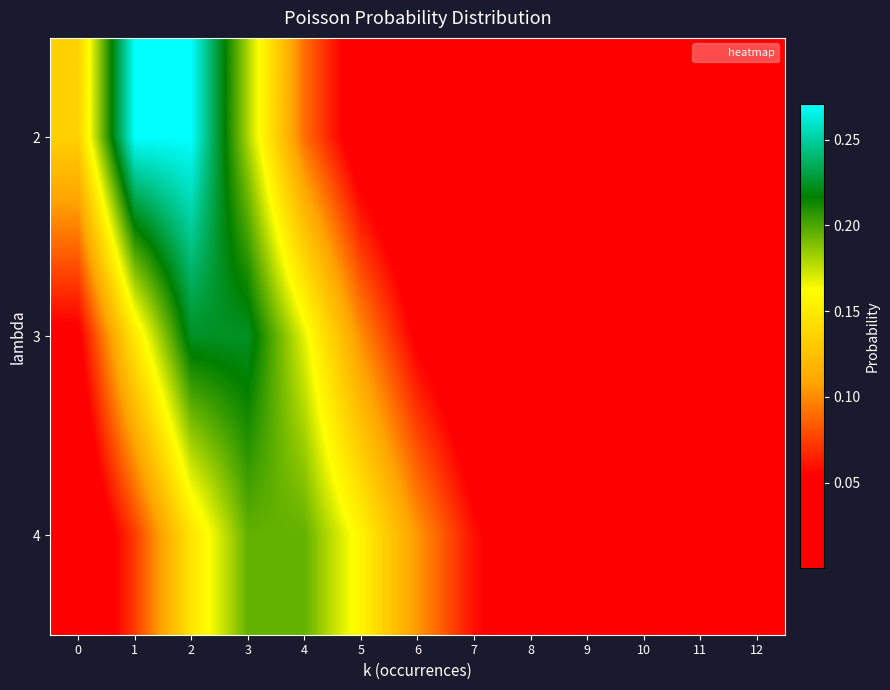

Reading left to right, what are all the values shown in this chart?

2: 0=0.1	1=0.3	2=0.3	3=0.2	4=0.1	5=0.0	6=0.0	7=0.0	8=0.0	9=0.0	10=0.0	11=0.0	12=0.0
3: 0=0.0	1=0.1	2=0.2	3=0.2	4=0.2	5=0.1	6=0.1	7=0.0	8=0.0	9=0.0	10=0.0	11=0.0	12=0.0
4: 0=0.0	1=0.1	2=0.1	3=0.2	4=0.2	5=0.2	6=0.1	7=0.1	8=0.0	9=0.0	10=0.0	11=0.0	12=0.0